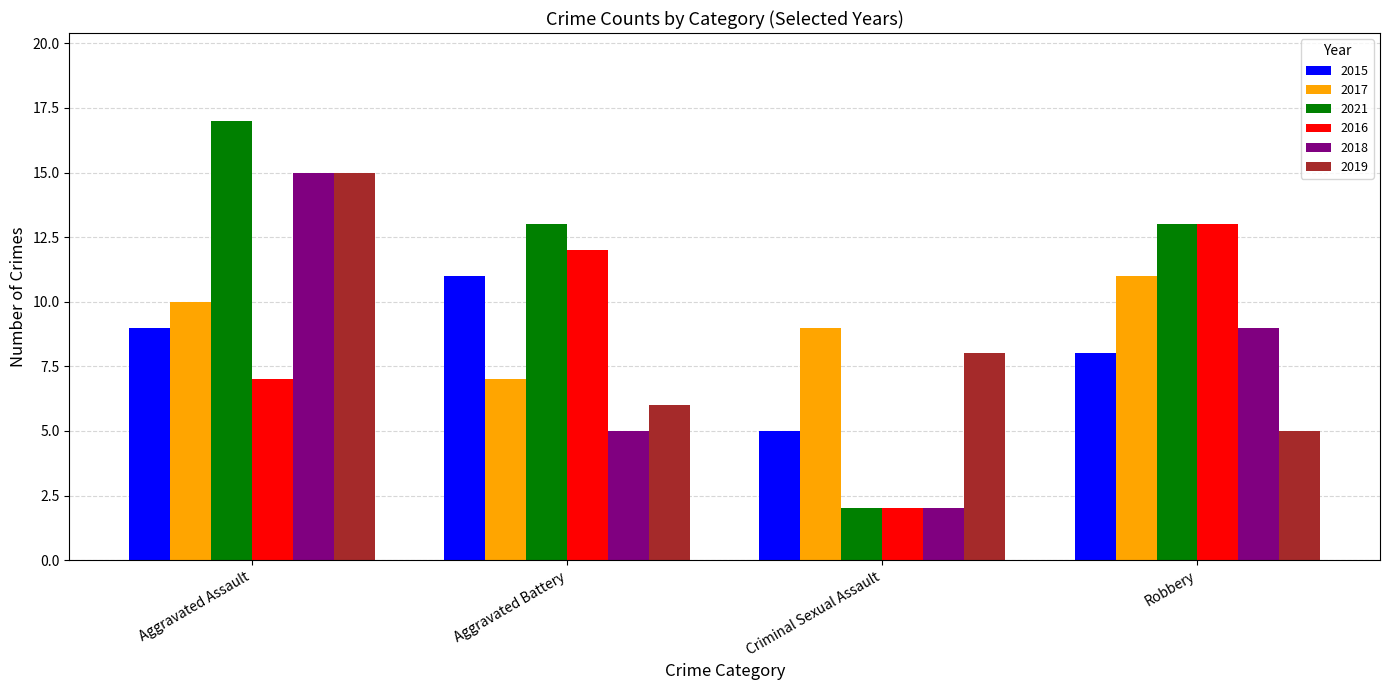

What is the difference between the highest and lowest values at Criminal Sexual Assault?

7